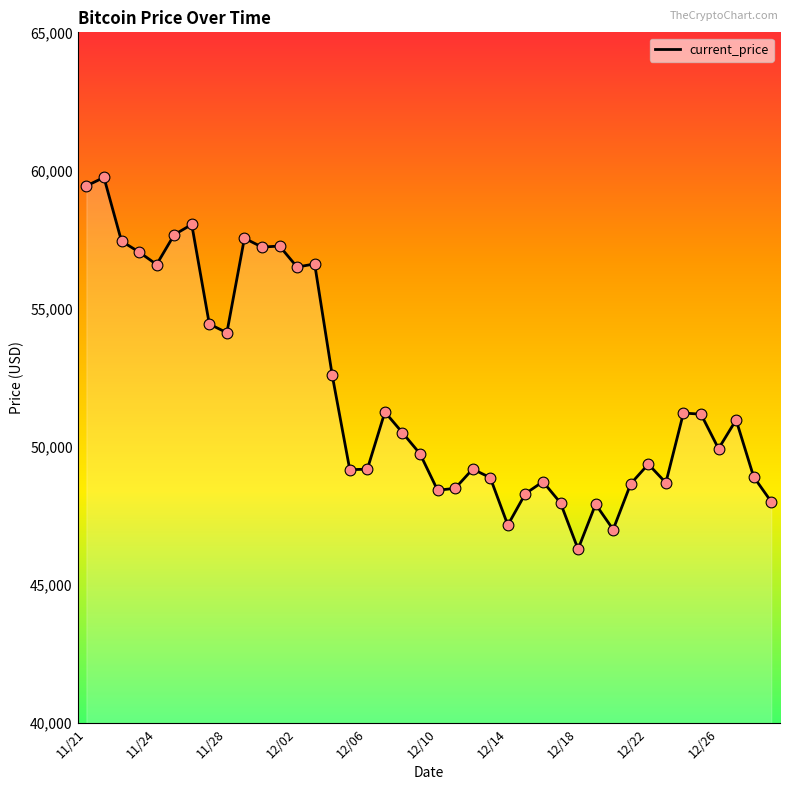

What is the greatest value displayed?

59749